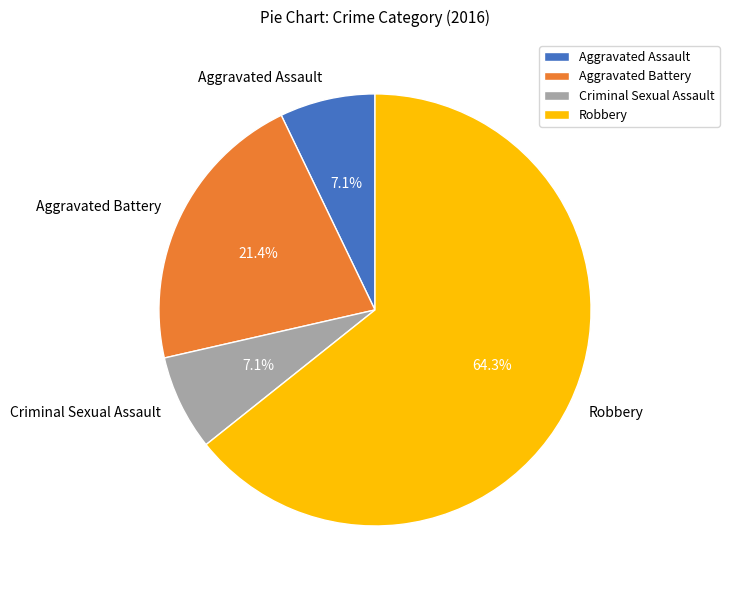

Does Robbery account for over 50% of the chart?

Yes